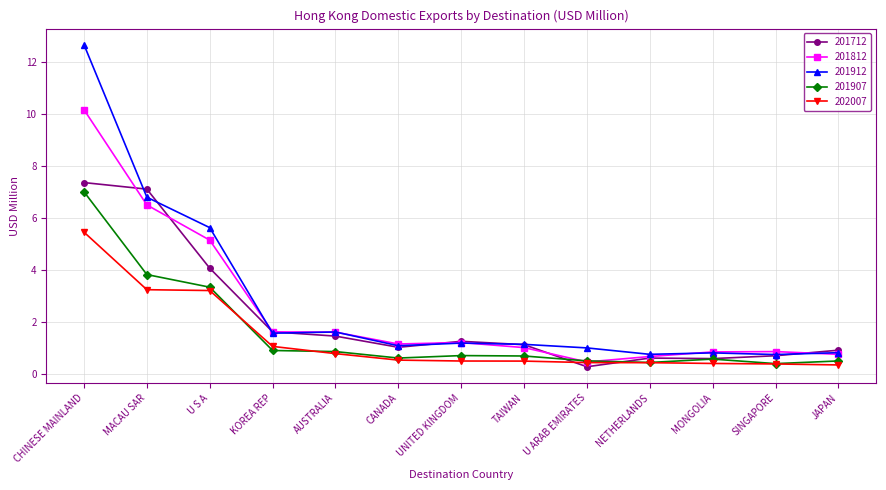

Does the chart have visible grid lines?

Yes